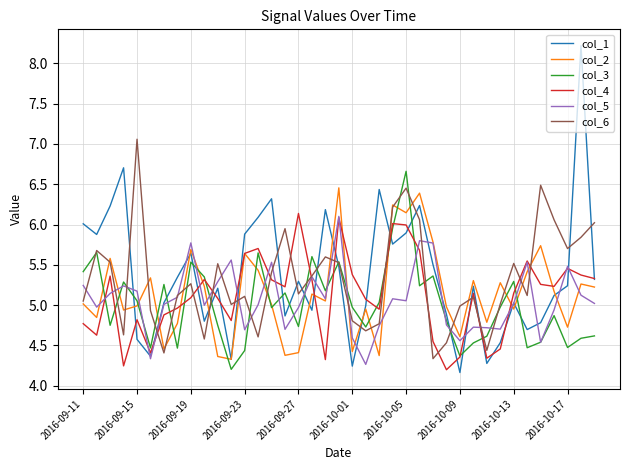

Which series has the widest spread of values?

col_1